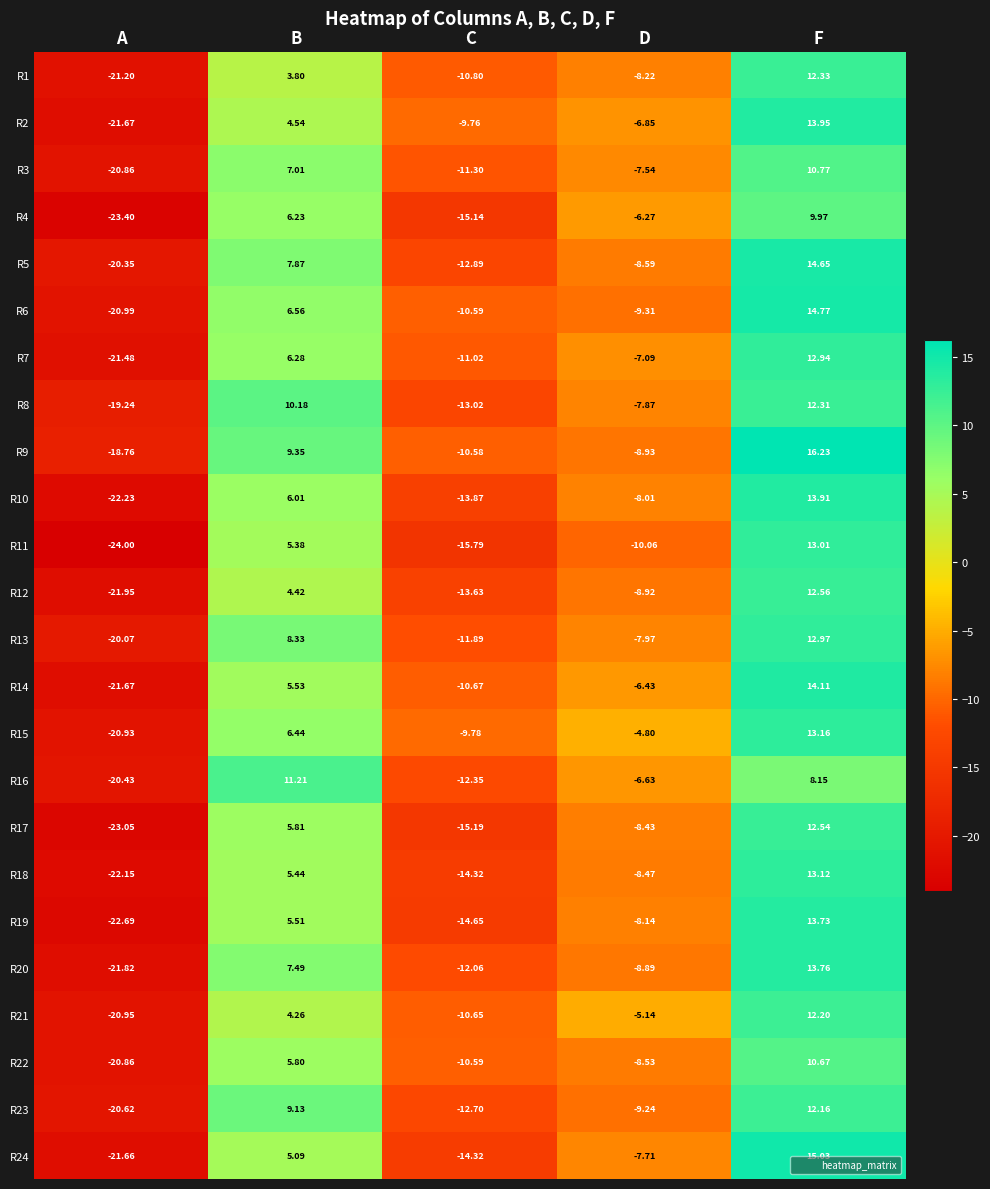

At which label does R6 reach its peak?

F